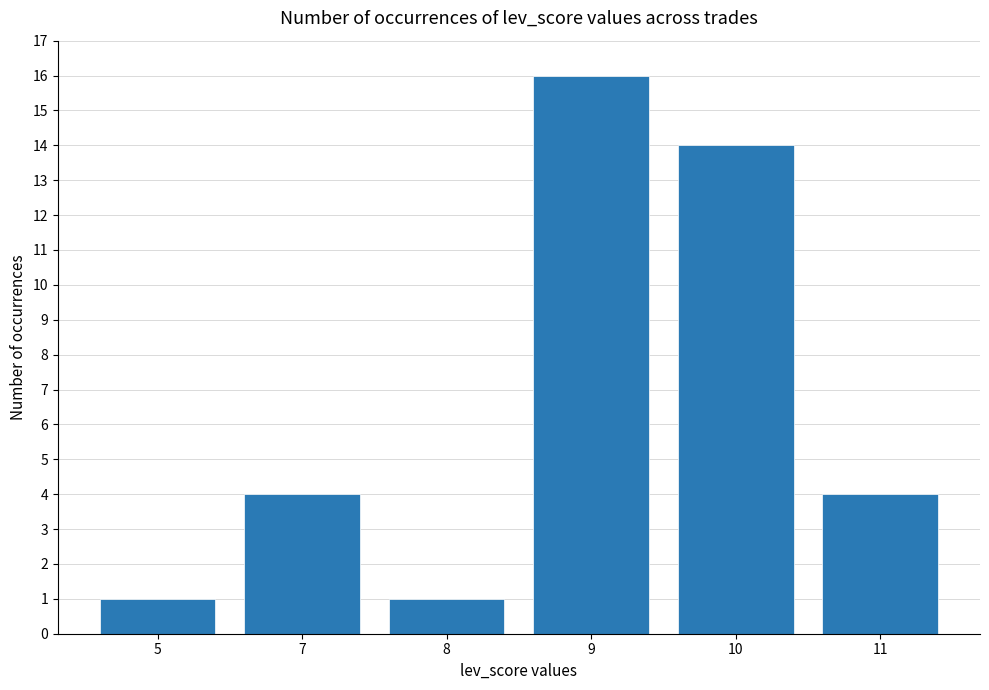

How many categories are shown in the chart?

6